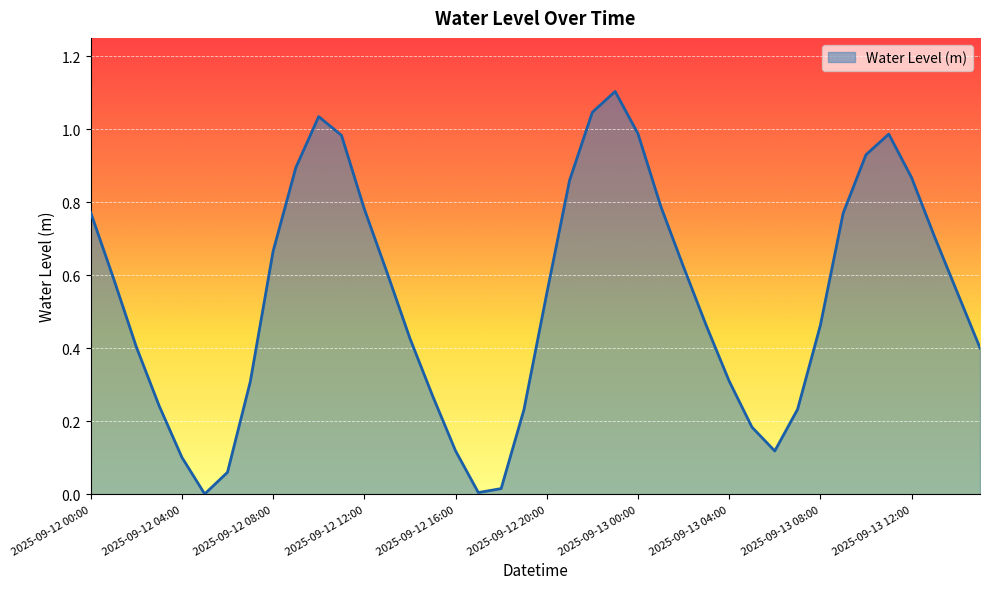

What is the greatest value displayed?

1.1